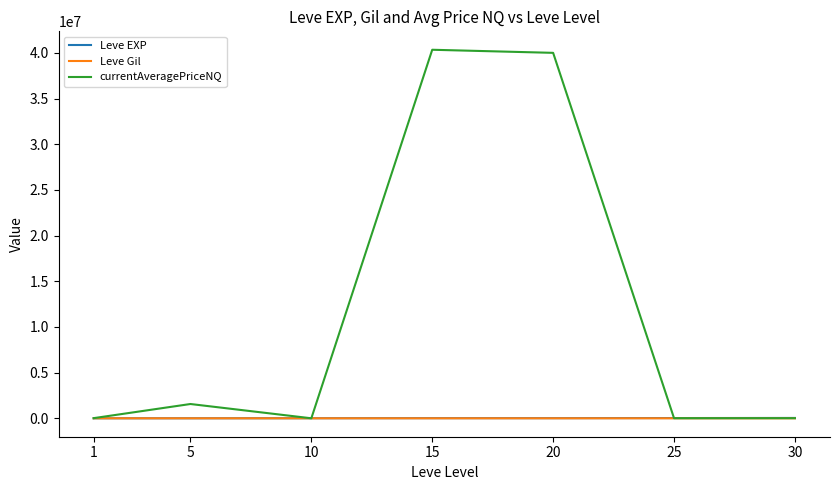

Which series has the largest total across all categories?

currentAveragePriceNQ